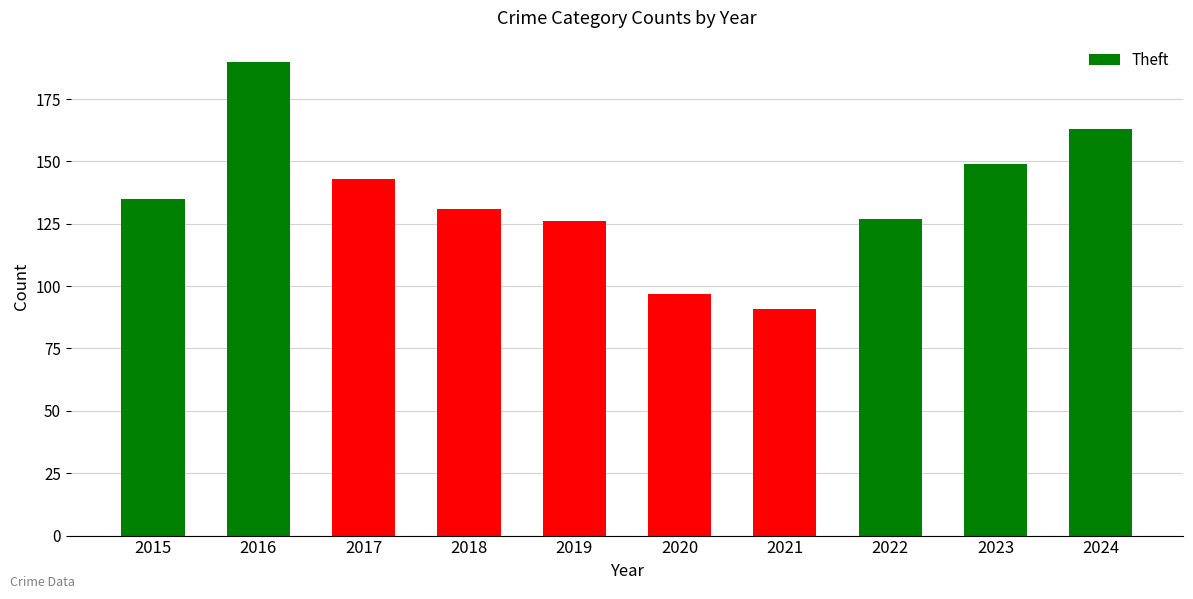

What is the ratio of the value at 2021 to the value at 2016?

0.5